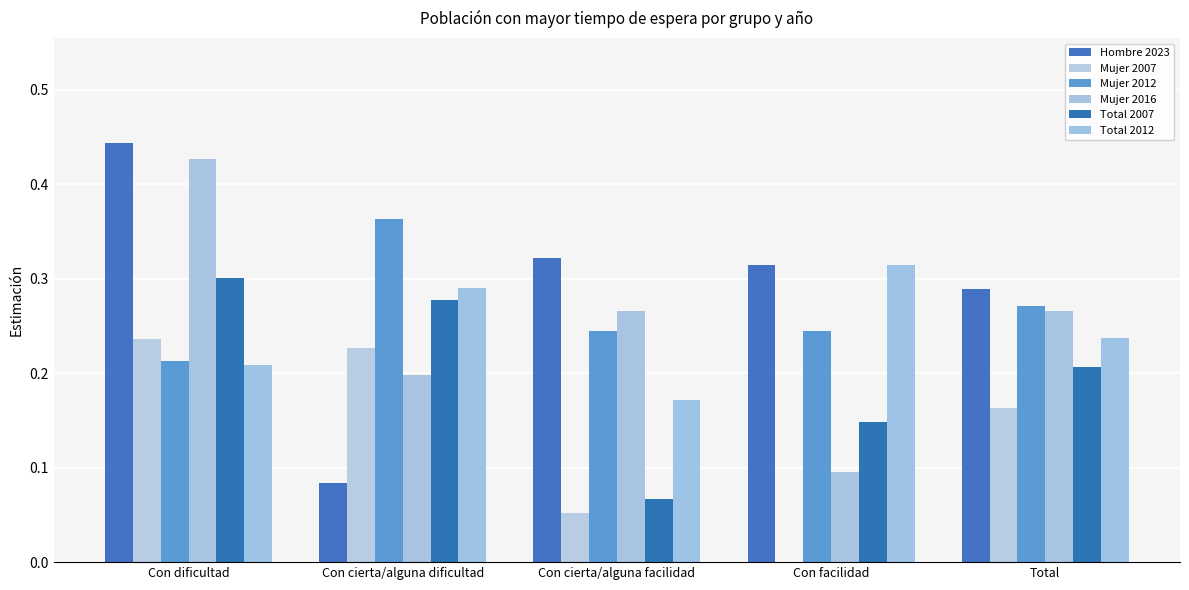

Which has a higher value, Total or Con dificultad?

Con dificultad